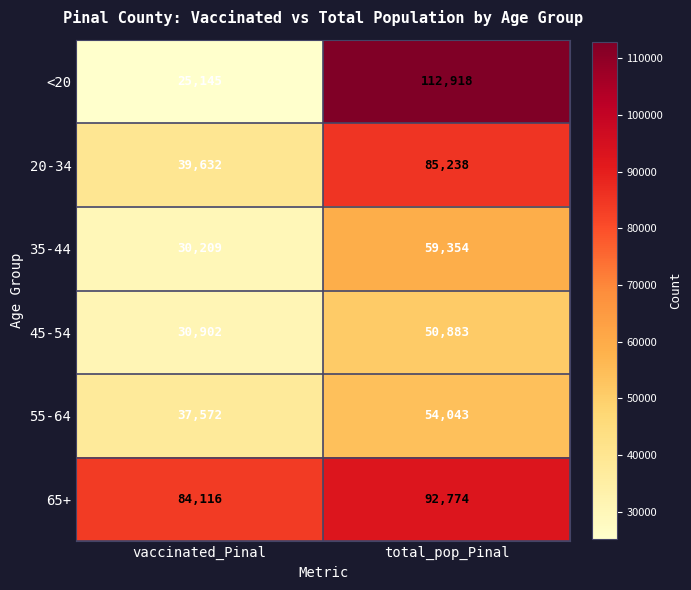

At how many categories does at least one series exceed 33856?

2